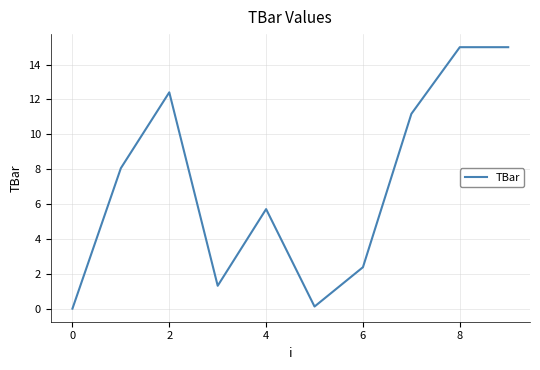

What is the greatest value displayed?

15.0